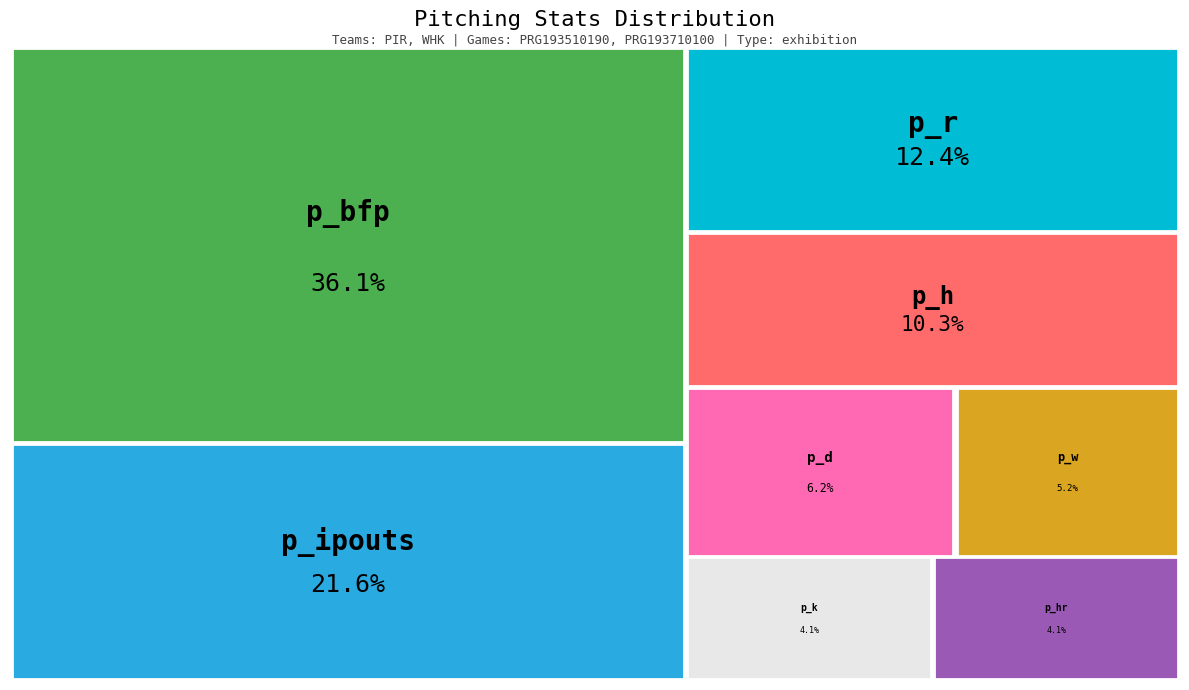

Which has a higher value, p_hr or p_ipouts?

p_ipouts